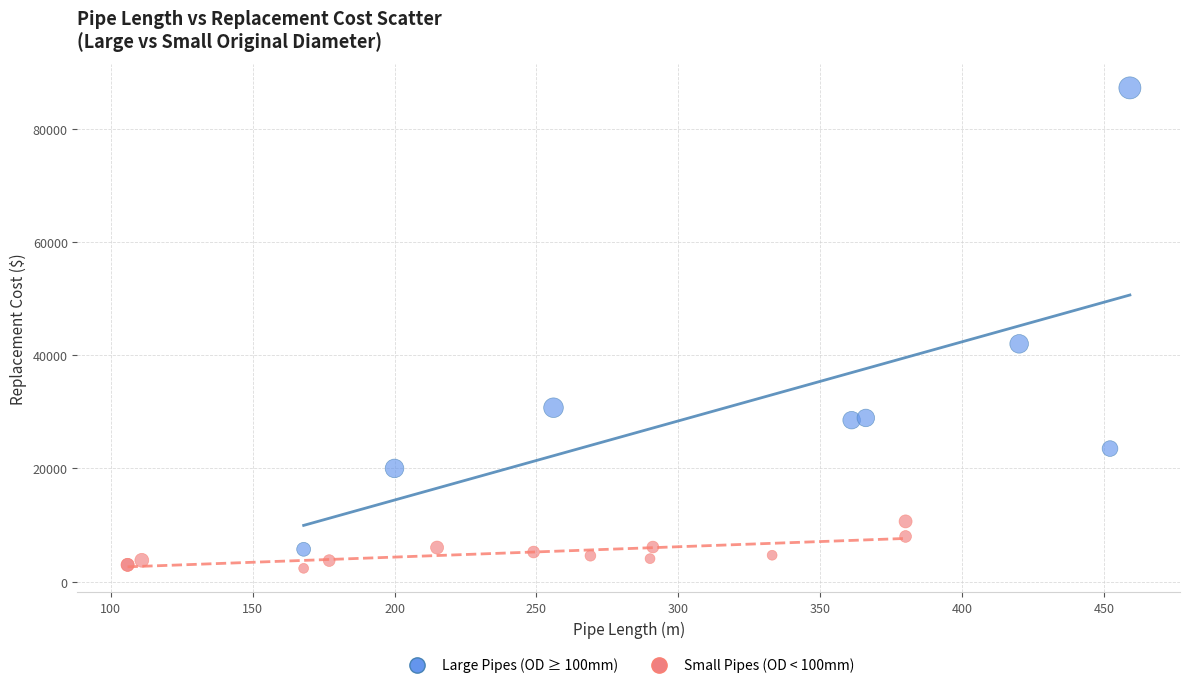

Which series reaches the maximum Y coordinate?

Large Pipes (OD ≥ 100mm)